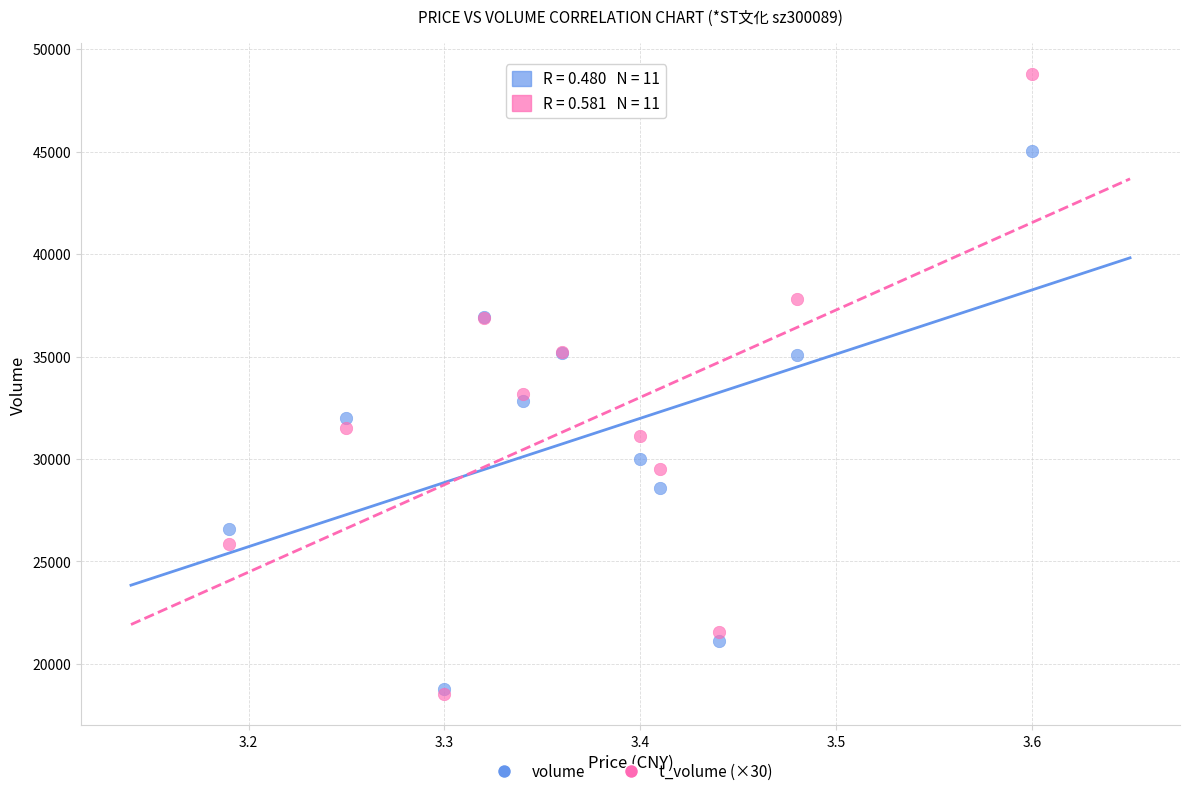

Which series has the largest Y range (max minus min)?

t_volume (×30)